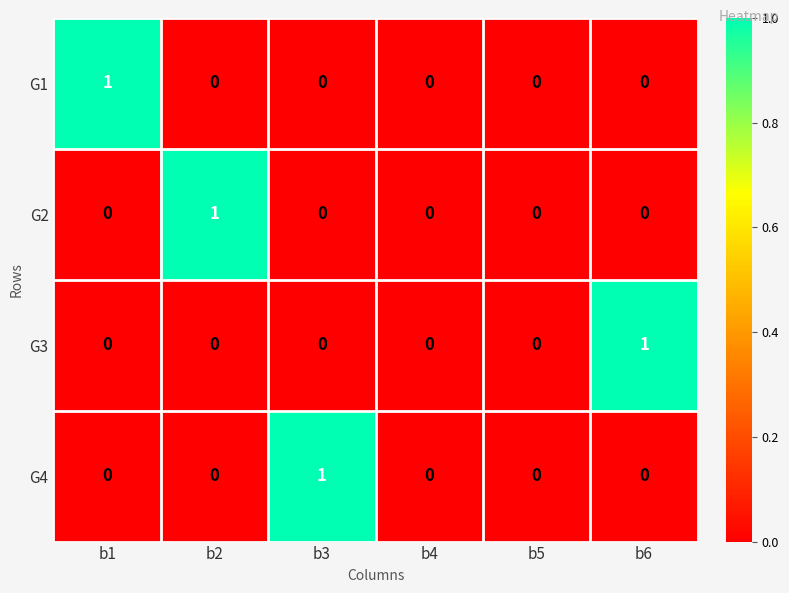

How many G1 values are between 0 and 1?

6